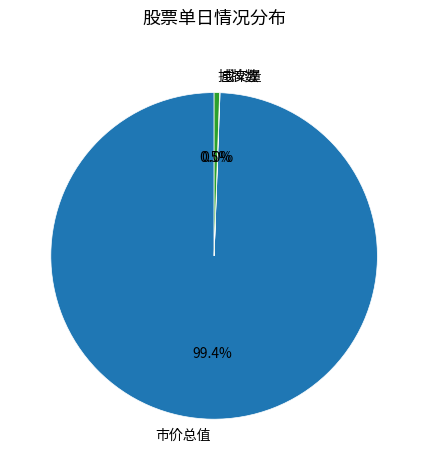

Combined, what portion of the pie is 市价总值 and 挂牌数?

100.0%